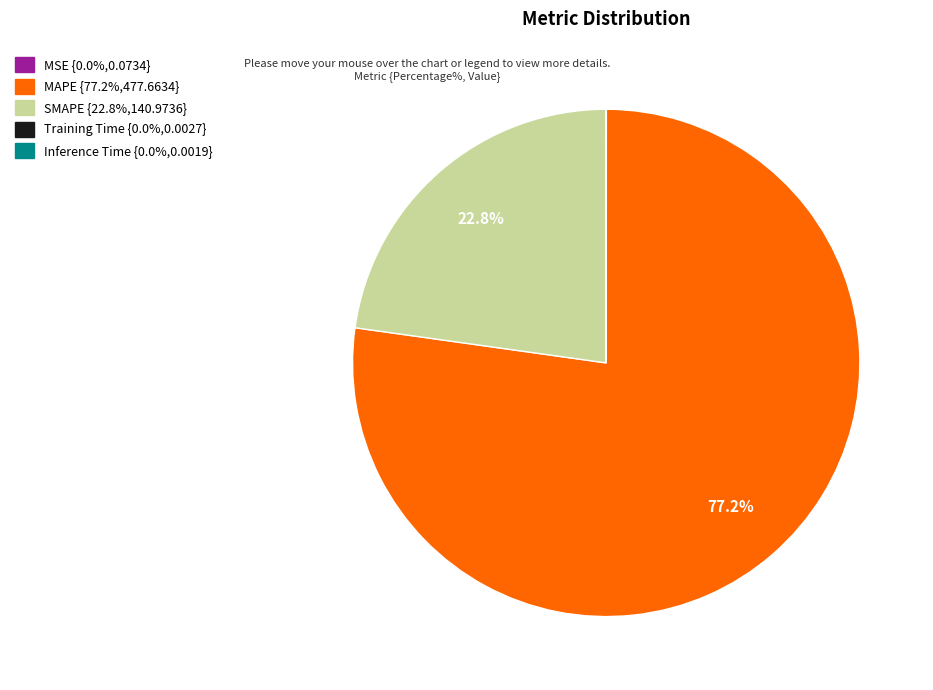

Is MAPE {77.2%,477.6634} the majority of the pie?

Yes